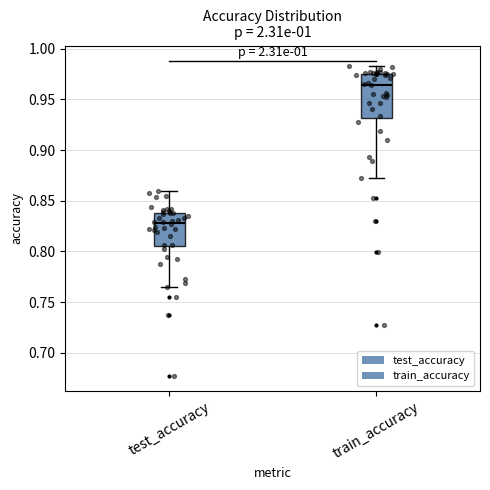

Reading left to right, read every box against the y-axis: the position of its median line, the range the box covers, and the ends of its whiskers. The values are not printed on the chart, so give them approximately, as read against the axis.

test_accuracy: median 0.830, box 0.805 to 0.840, whiskers 0.765 to 0.860
train_accuracy: median 0.965, box 0.930 to 0.975, whiskers 0.875 to 0.985